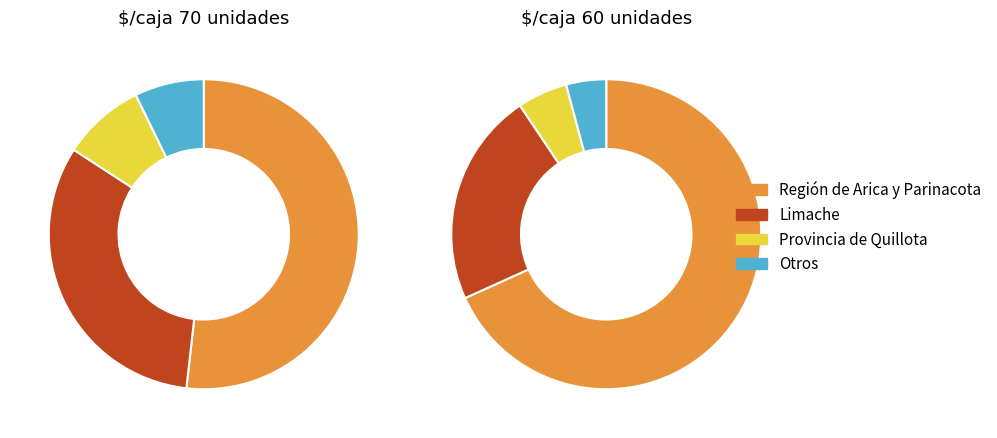

How many slices are in this pie chart?

8